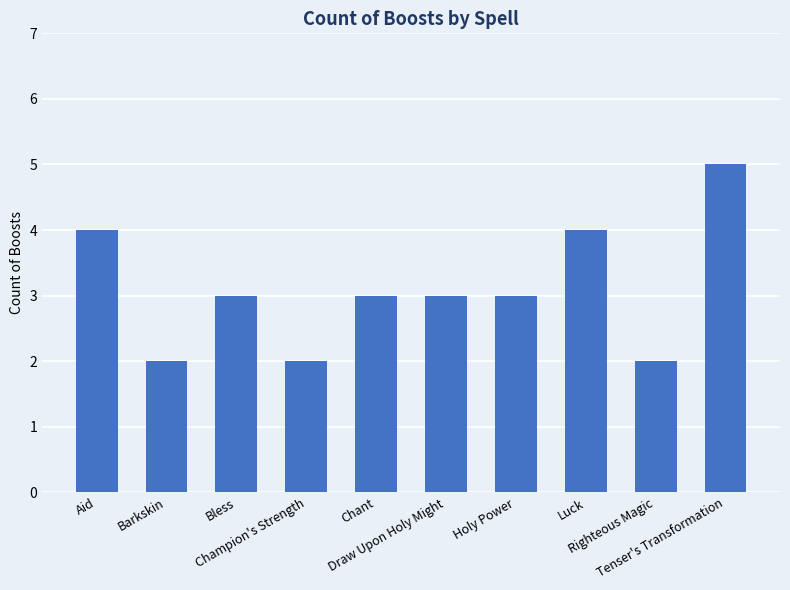

What is the minimum value shown in the chart?

2